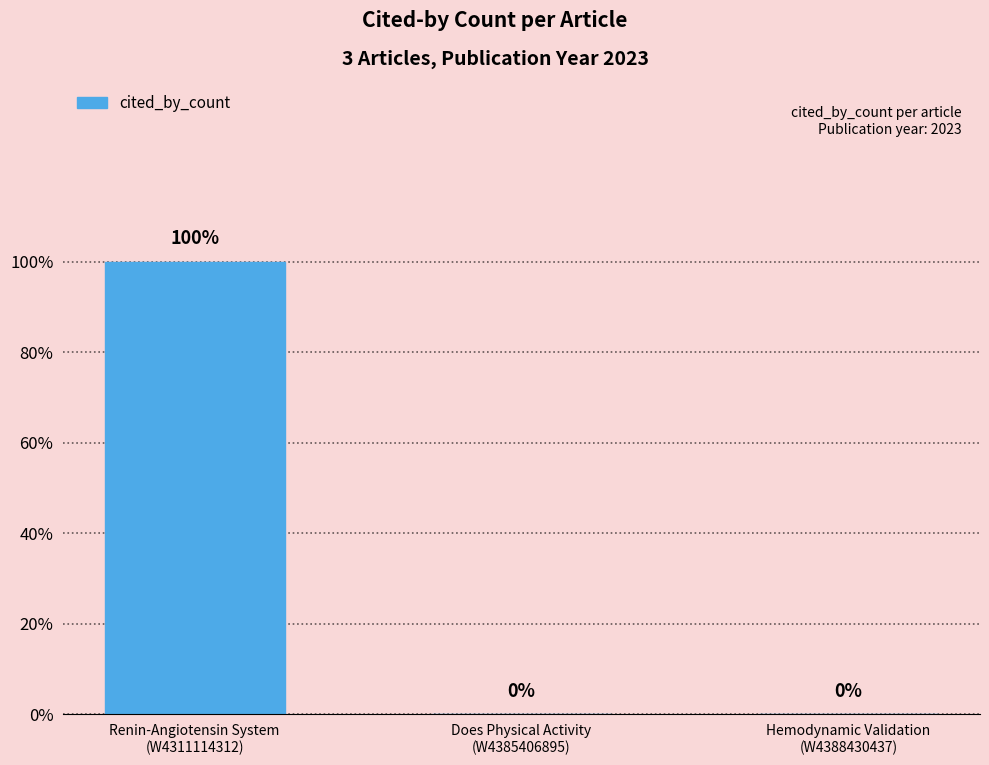

The value at Renin-Angiotensin System
(W4311114312) is 2. True or false?

False